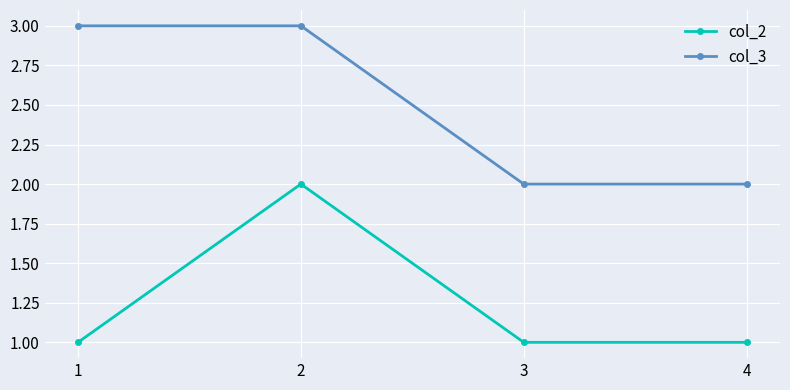

List the series in order of their peak value, highest first.

col_3, col_2